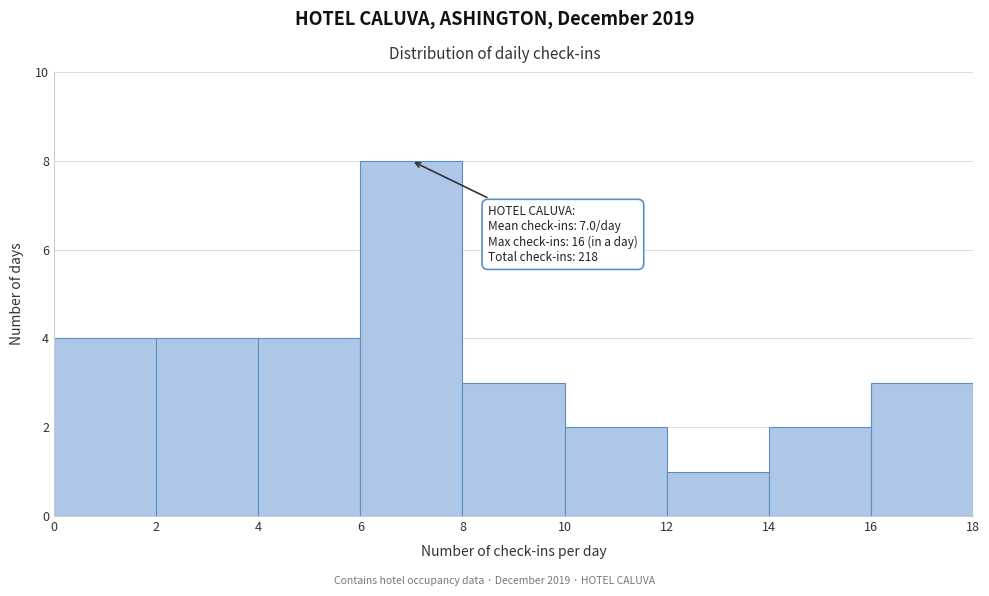

Over which range of the x-axis is the bar tallest?

6 to 8